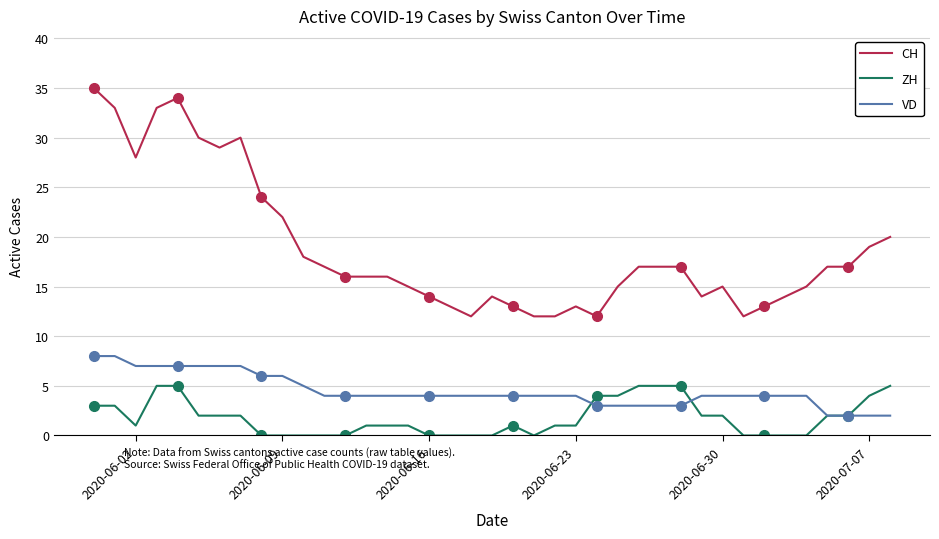

True or false: ZH has a value of 2 at 21.

False